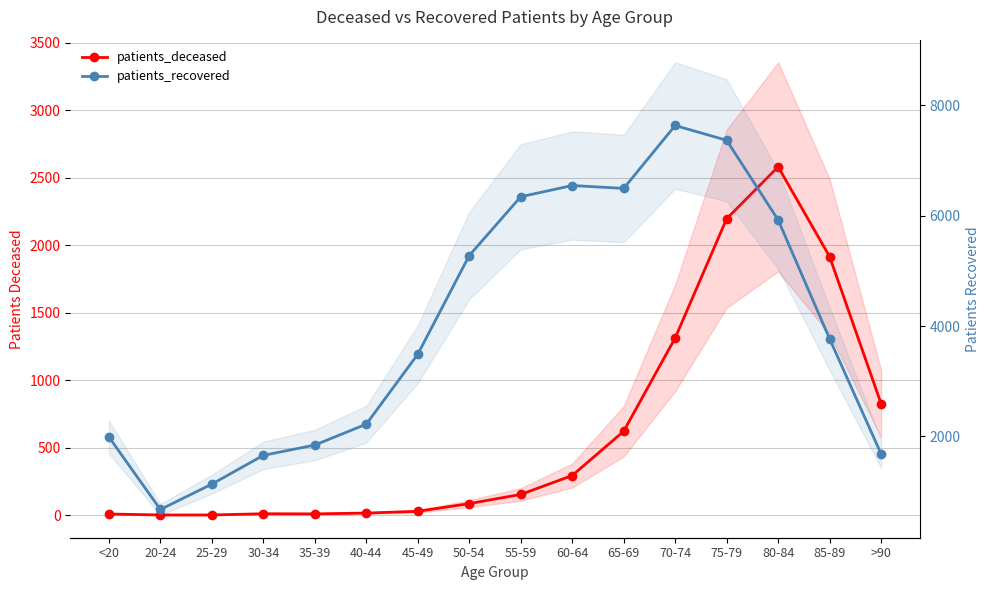

True or false: patients_recovered and patients_deceased intersect in this chart.

False